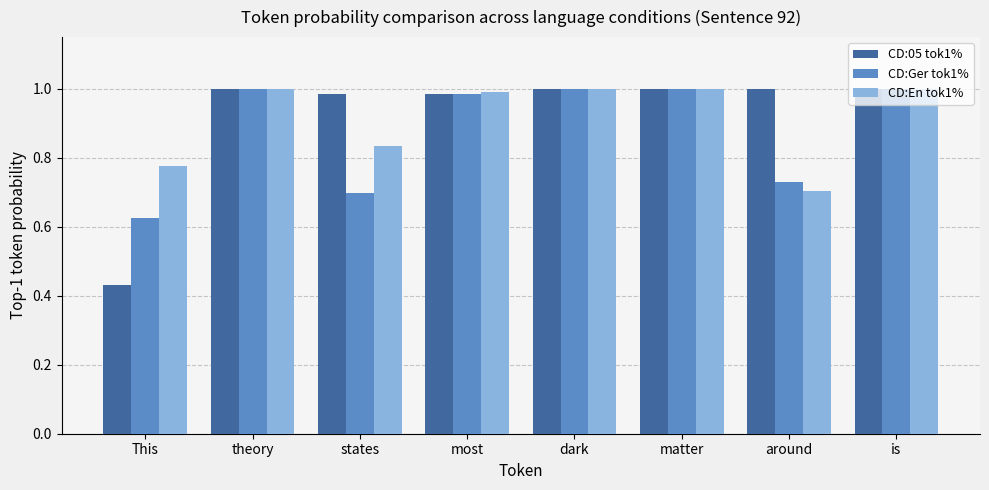

Which label corresponds to the smallest value in the chart?

This